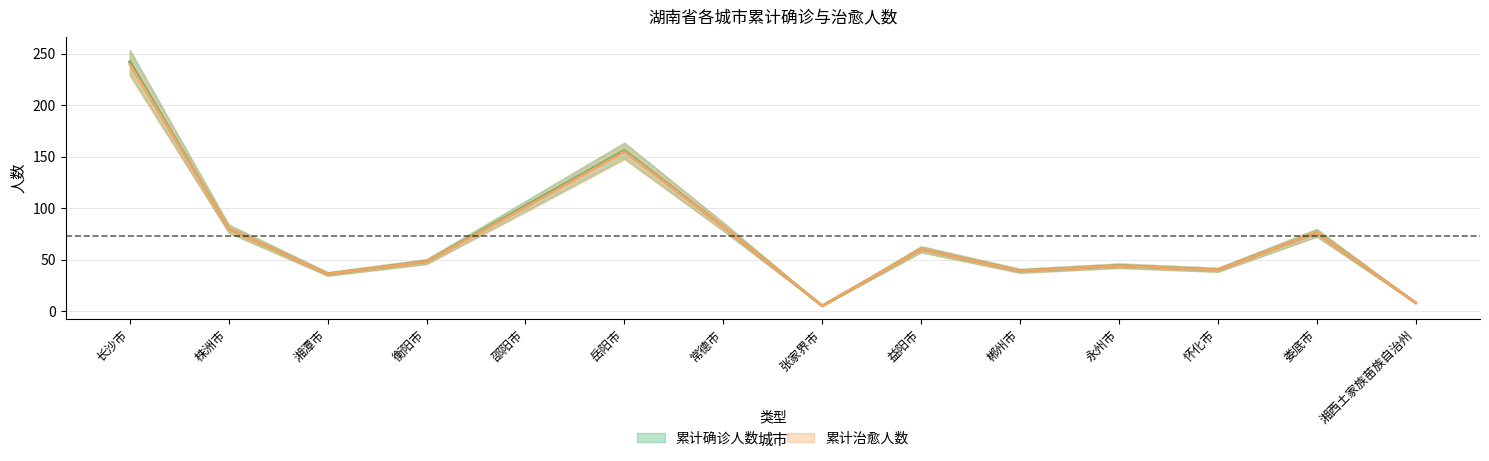

Count the number of categories in the chart.

14